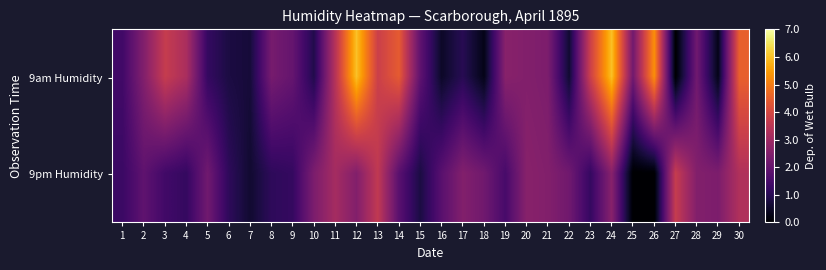

What is the total value across all series at 1?

2.7